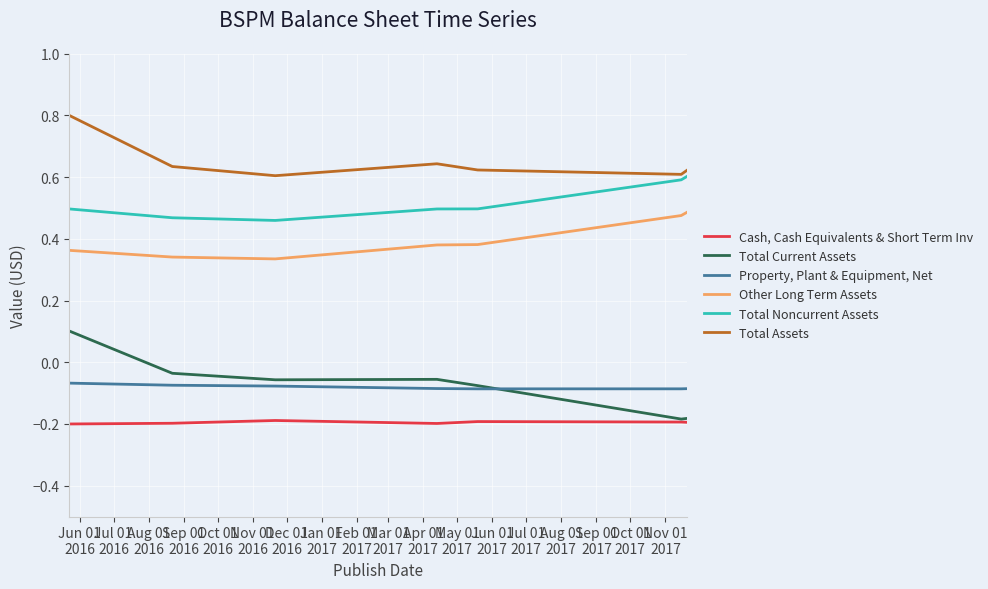

Which series has the largest total across all categories?

Total Assets